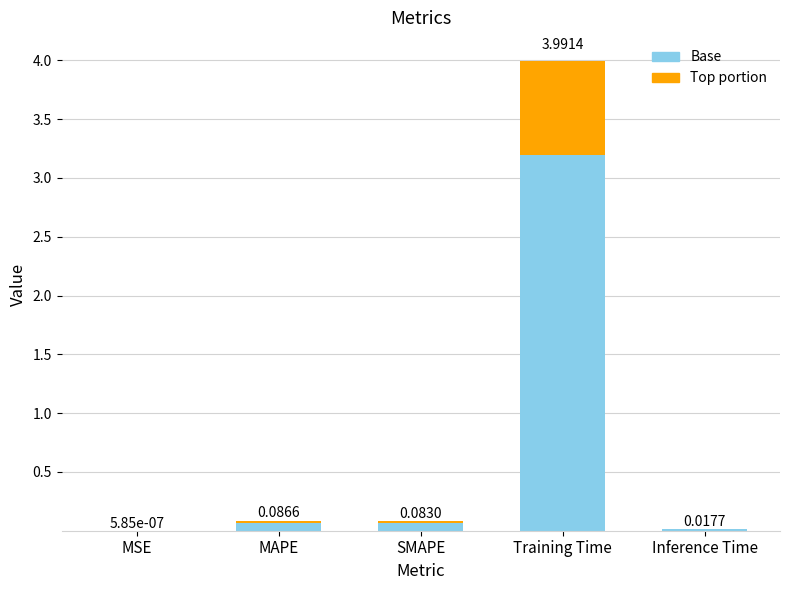

Does the chart contain stacked bars?

Yes